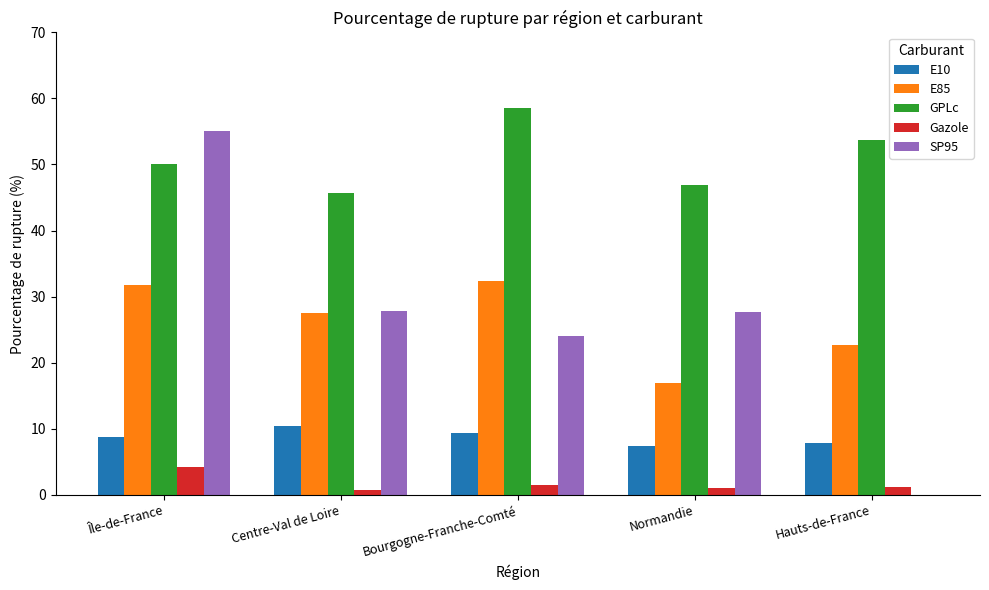

Which label corresponds to the largest value in the chart?

Bourgogne-Franche-Comté